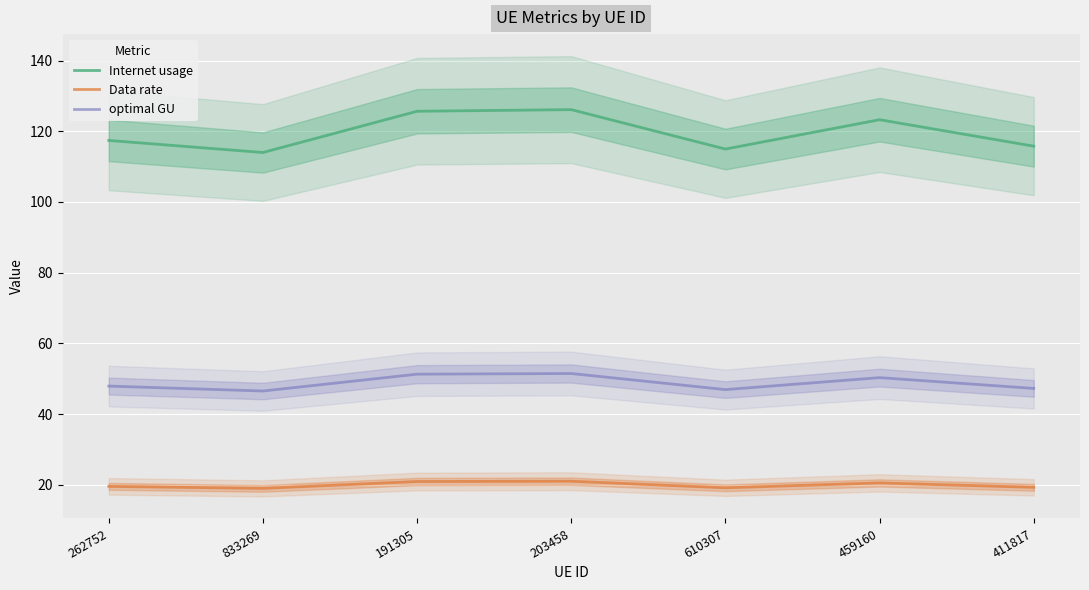

Between 610307 and 262752, which is larger?

262752